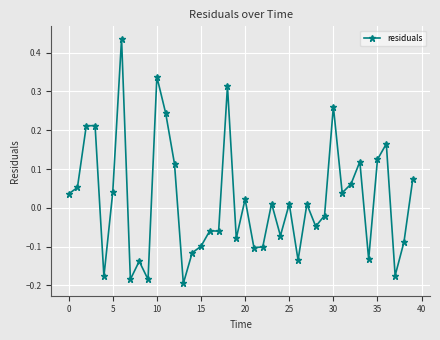

How many data points does each series have?

40